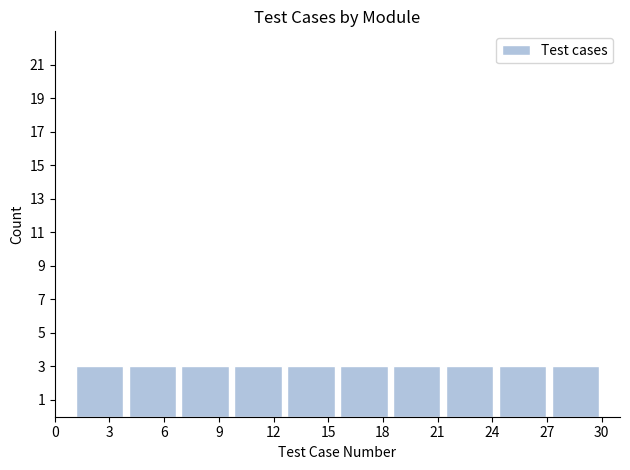

What is the height of the bar covering 21.3 to 24.2 on the x-axis? Neither the bar edges nor the heights are printed on the chart, so give them approximately, as read against the axes.

3